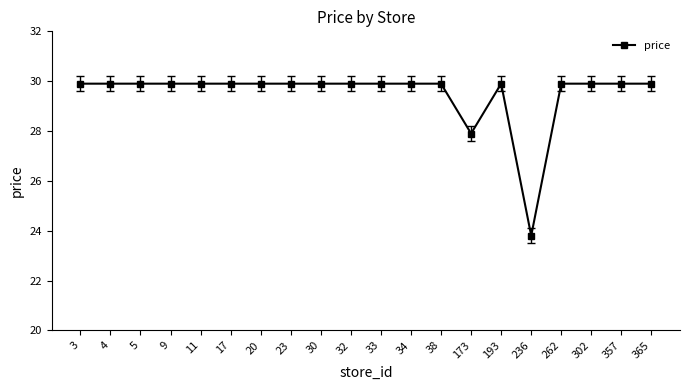

What is the difference between the second highest and minimum values?

6.1